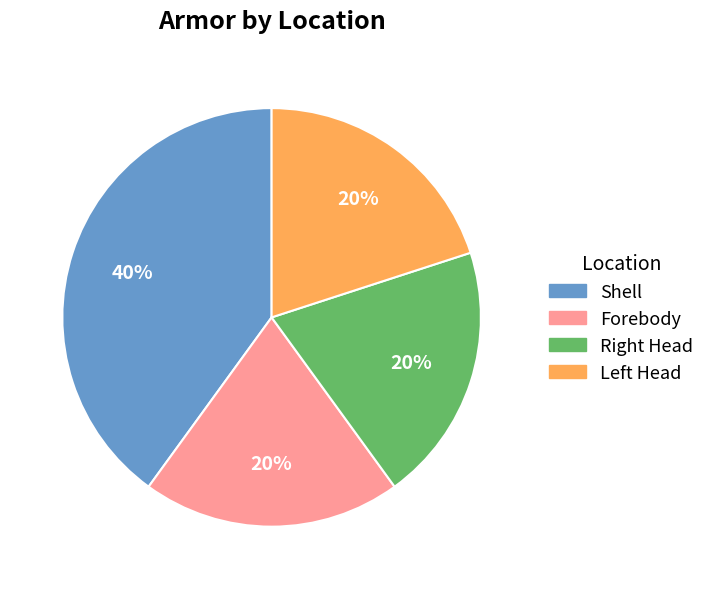

Count the number of slices in the pie.

4